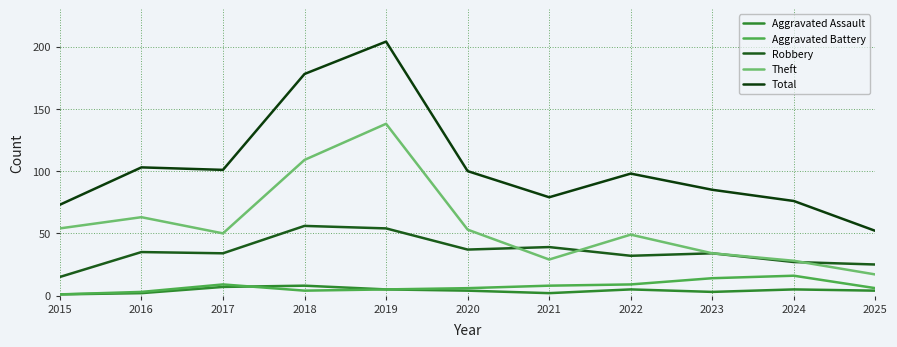

Reading left to right, transcribe all the data shown in this chart.

Aggravated Assault: 2015=1	2016=2	2017=7	2018=8	2019=5	2020=4	2021=2	2022=5	2023=3	2024=5	2025=4
Aggravated Battery: 2015=1	2016=3	2017=9	2018=4	2019=5	2020=6	2021=8	2022=9	2023=14	2024=16	2025=6
Robbery: 2015=15	2016=35	2017=34	2018=56	2019=54	2020=37	2021=39	2022=32	2023=34	2024=27	2025=25
Theft: 2015=54	2016=63	2017=50	2018=109	2019=138	2020=53	2021=29	2022=49	2023=34	2024=28	2025=17
Total: 2015=73	2016=103	2017=101	2018=178	2019=204	2020=100	2021=79	2022=98	2023=85	2024=76	2025=52